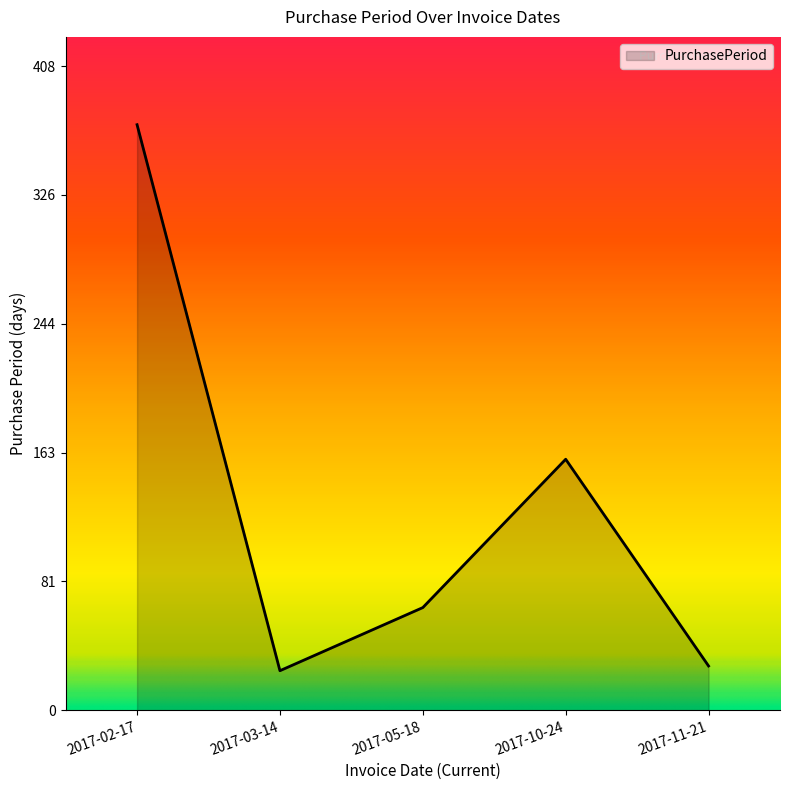

Approximately how many times larger is the value at 2017-11-21 compared to 2017-05-18?

0.4